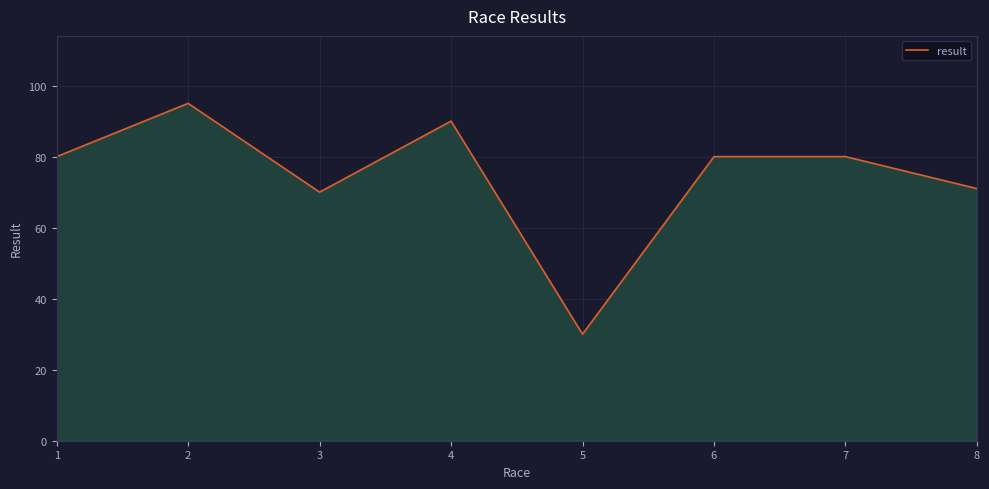

At which category does the data reach its first local valley?

3